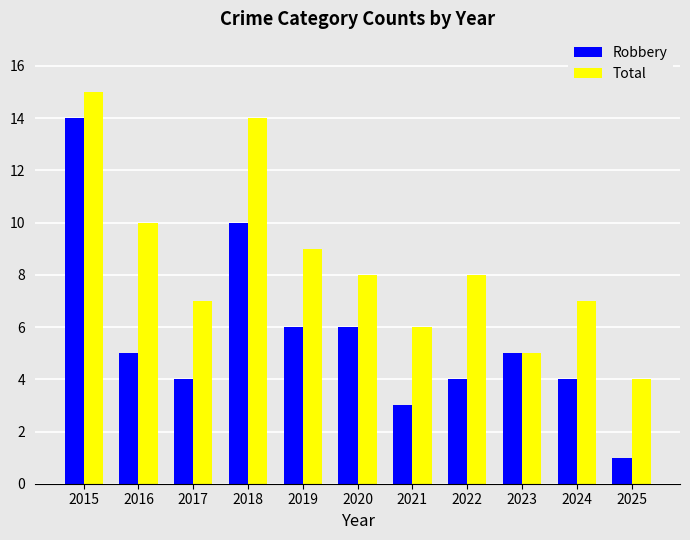

Which series changed the most between 2018 and 2025?

Total